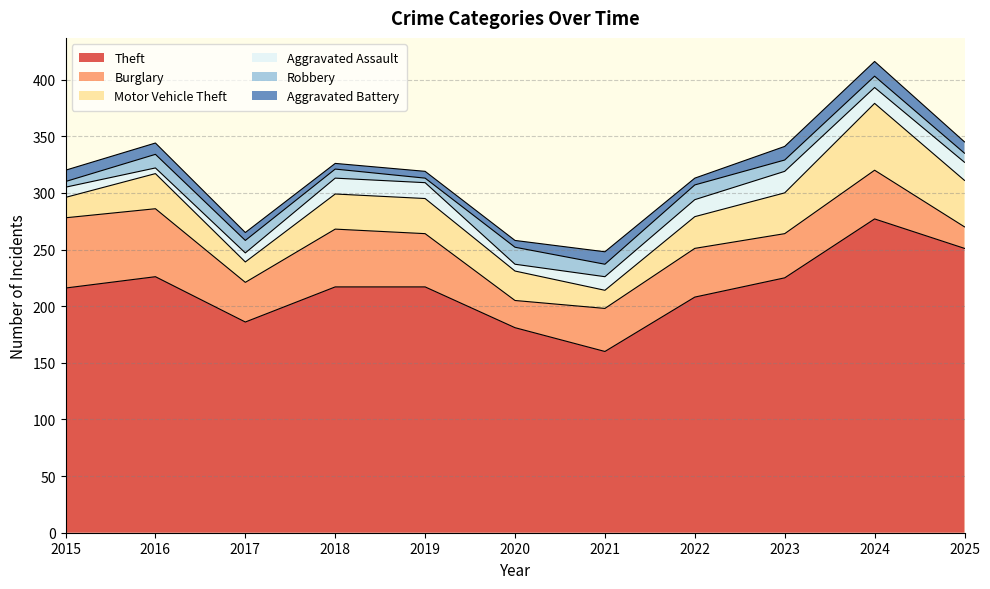

Reading right to left, what are all the values shown in this chart?

Theft: 251	277	225	208	160	181	217	217	186	226	216
Burglary: 19	43	39	43	38	24	47	51	35	60	62
Motor Vehicle Theft: 41	59	36	28	16	26	31	31	18	31	18
Aggravated Assault: 16	14	19	15	12	6	14	14	8	5	9
Robbery: 8	10	10	13	11	15	4	8	11	12	5
Aggravated Battery: 10	13	12	6	11	6	6	5	7	10	10